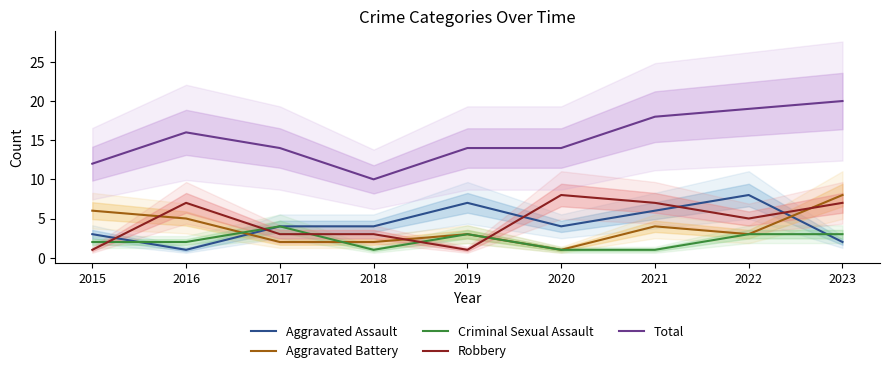

What is the maximum value shown in the chart?

20